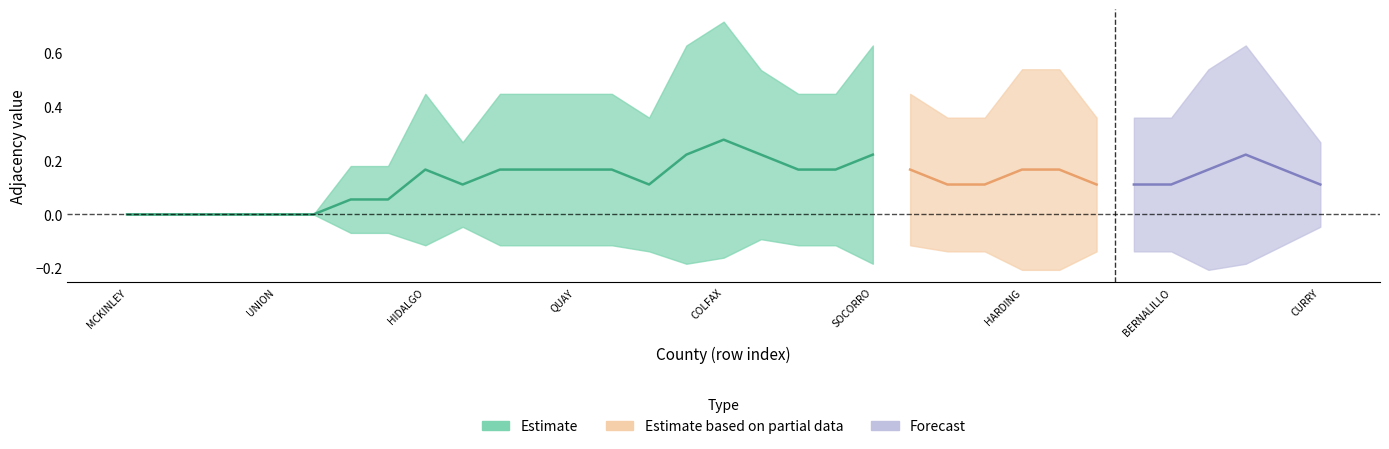

Does the chart display data point markers on the line(s)?

No